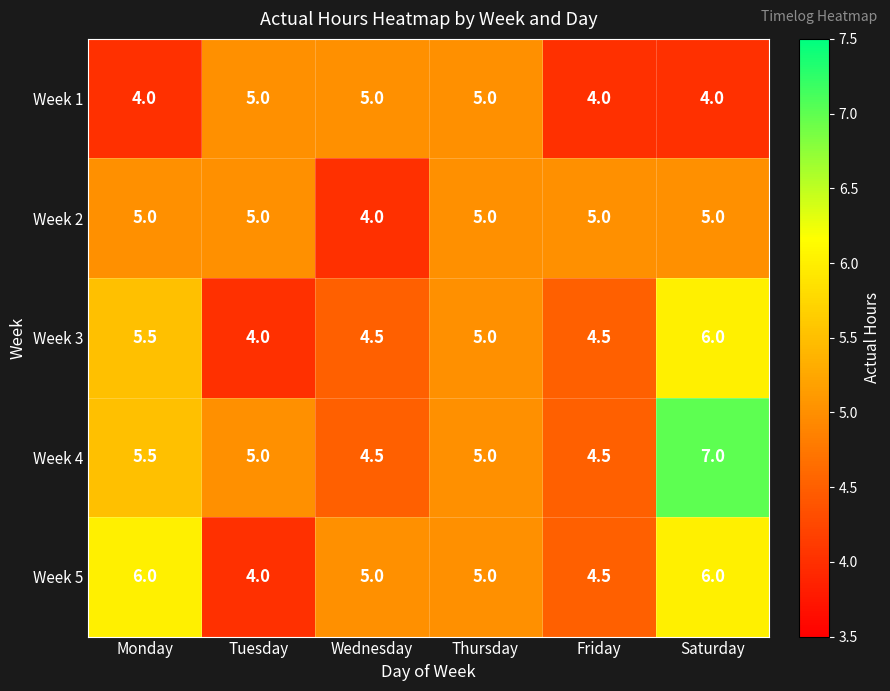

At which label does Week 5 first exceed 5?

Monday